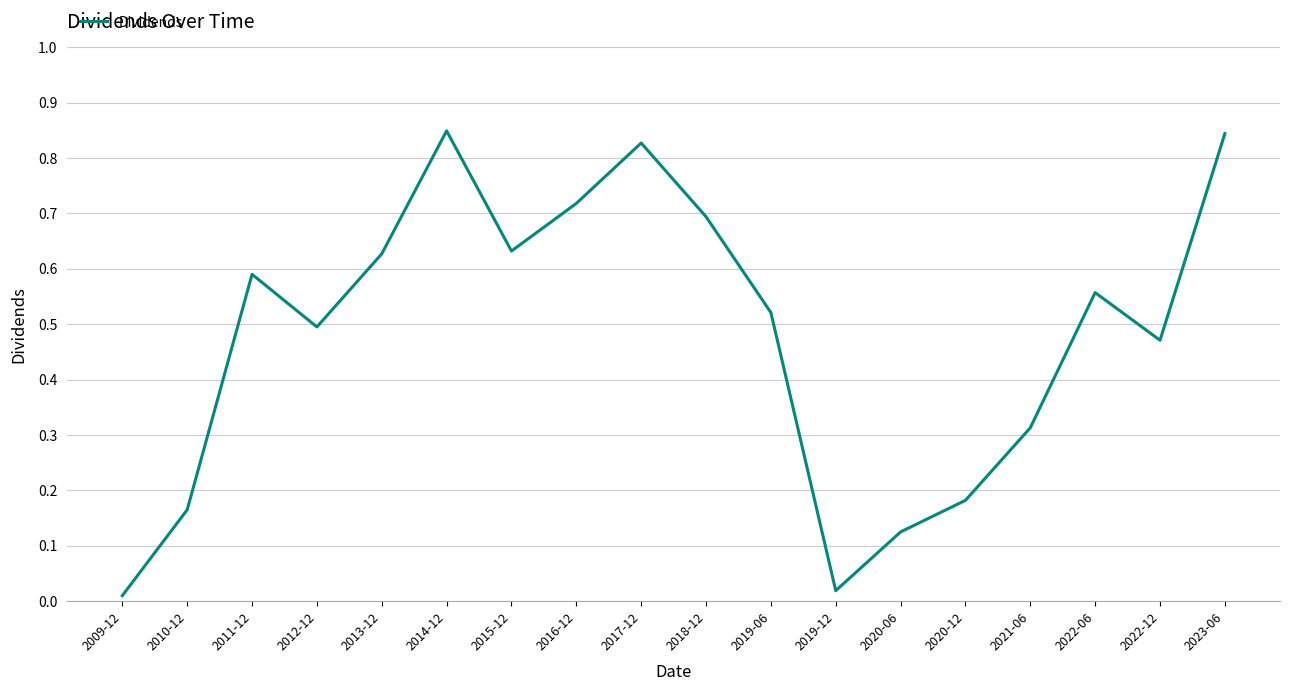

Which has a higher value, 2010-12 or 2020-06?

2010-12